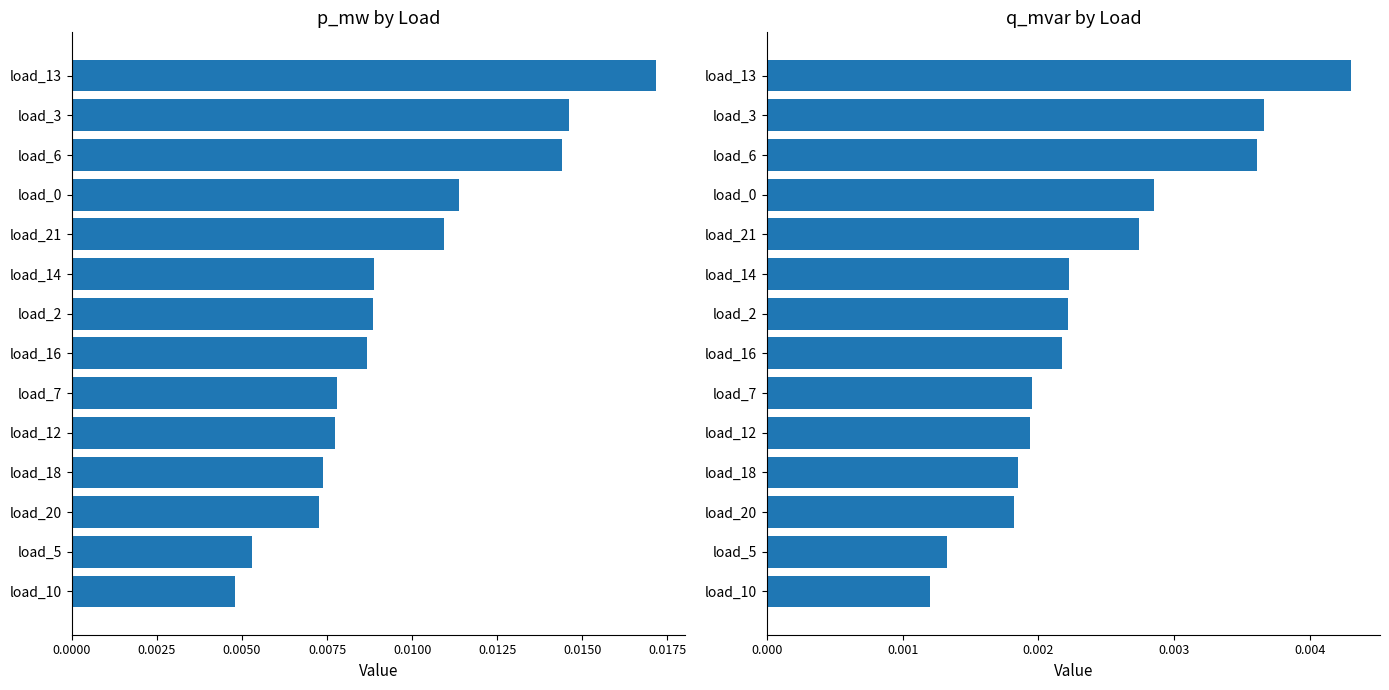

Are the bars horizontal?

Yes